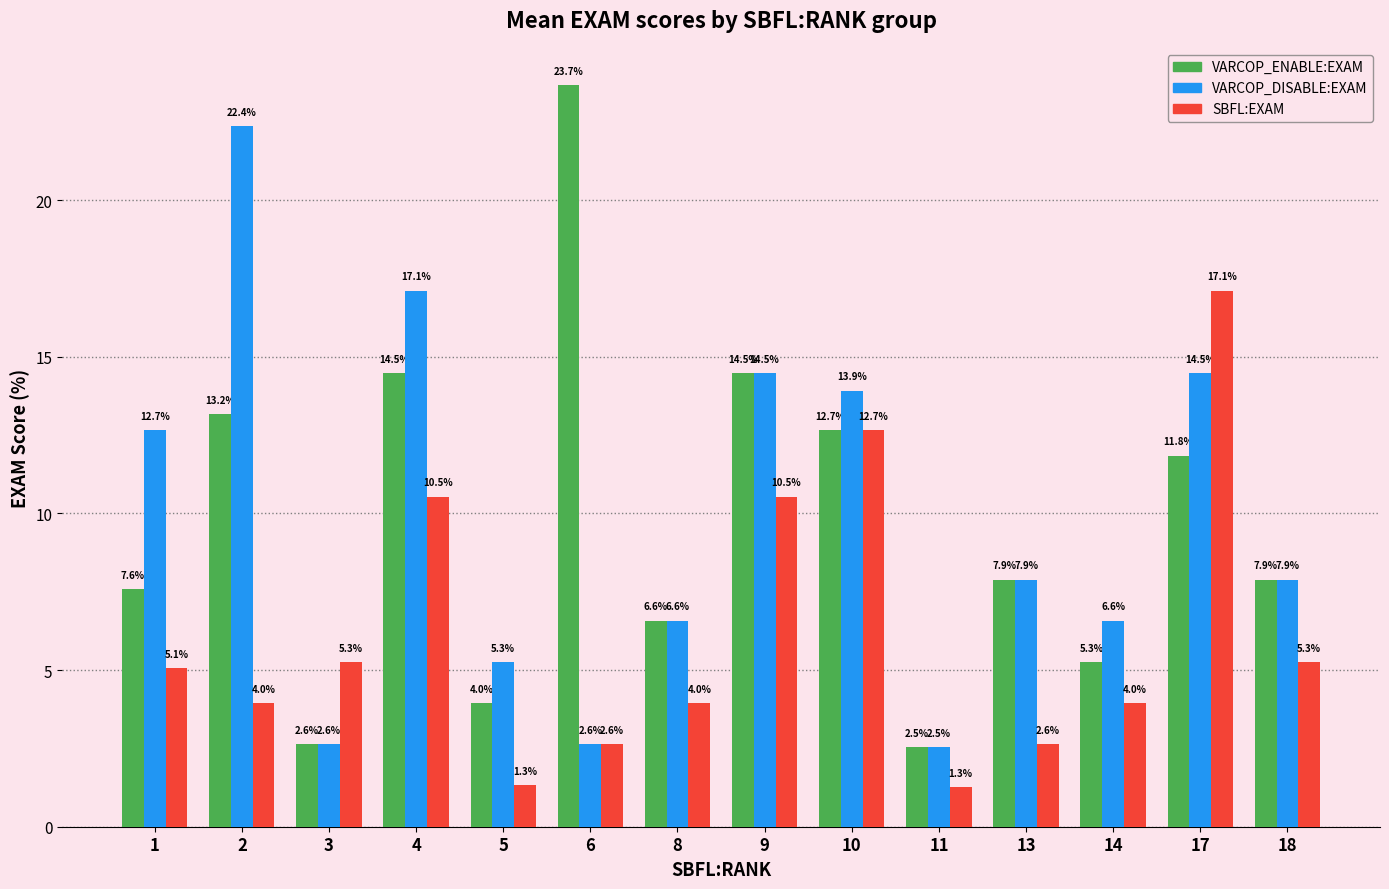

At which category does the chart reach its peak across all series?

6